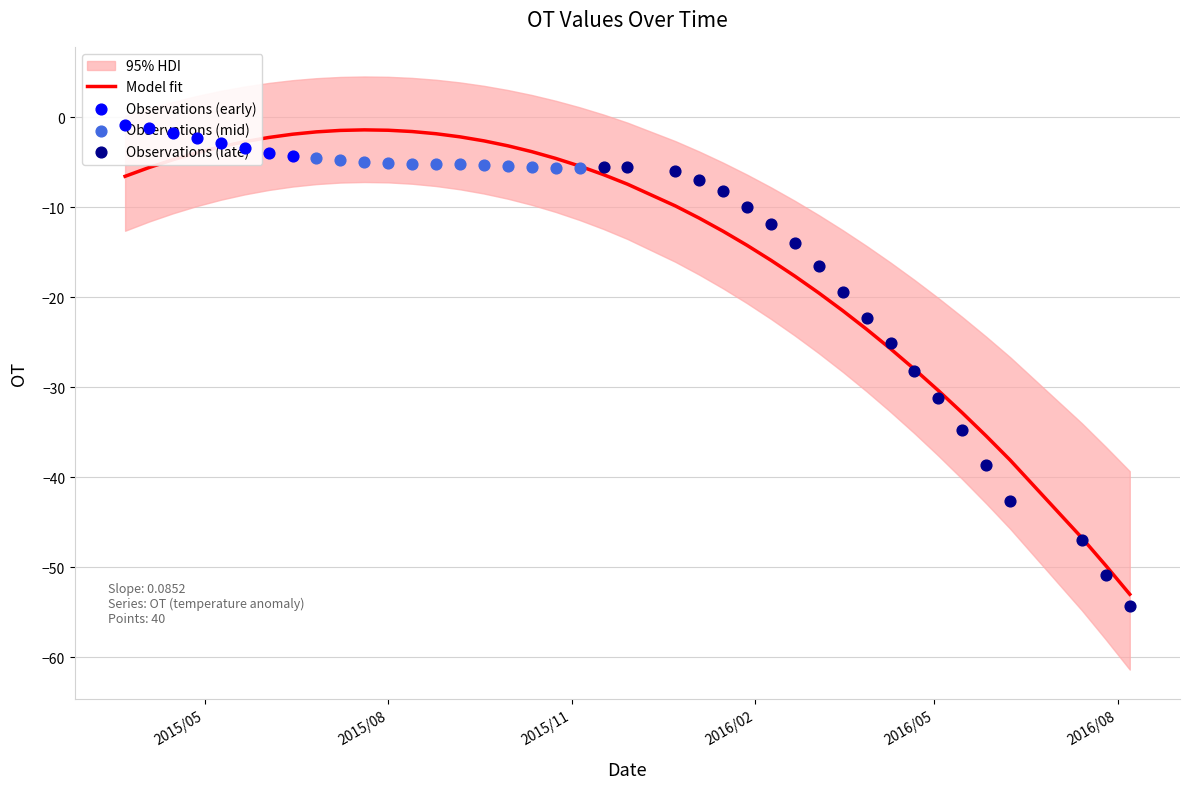

Between 2015/9/18 and 2016/1/28, which is larger?

2015/9/18